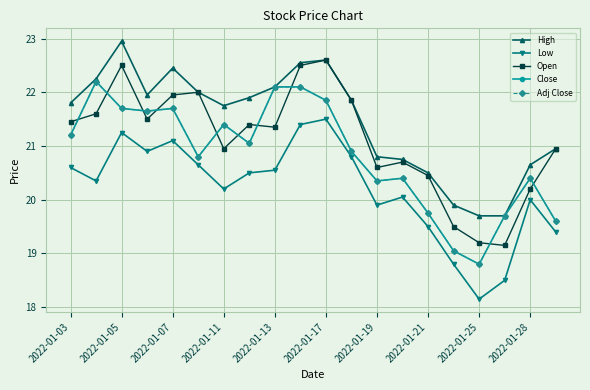

Does the chart display data point markers on the line(s)?

Yes